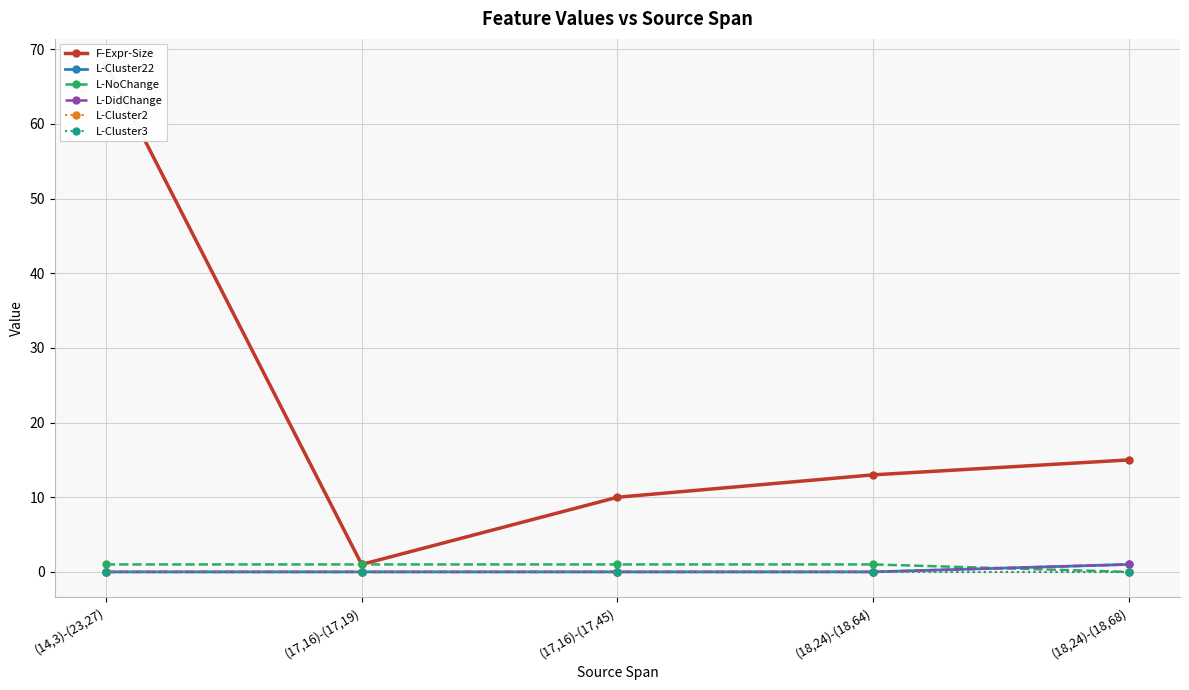

Where is F-Expr-Size nearest to the value 34?

(18,24)-(18,68)